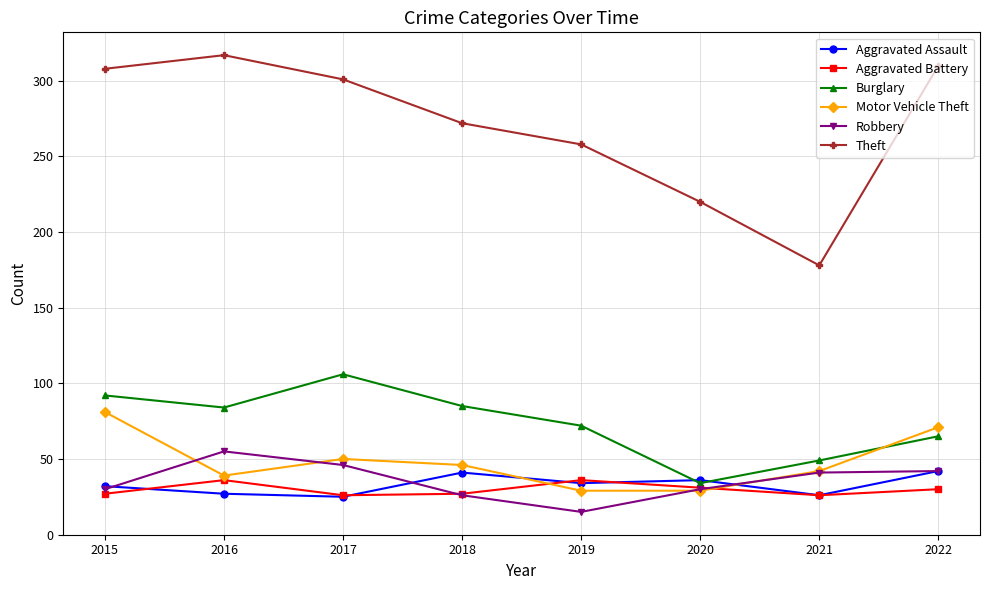

Which category has the lowest value in the Burglary series?

2020